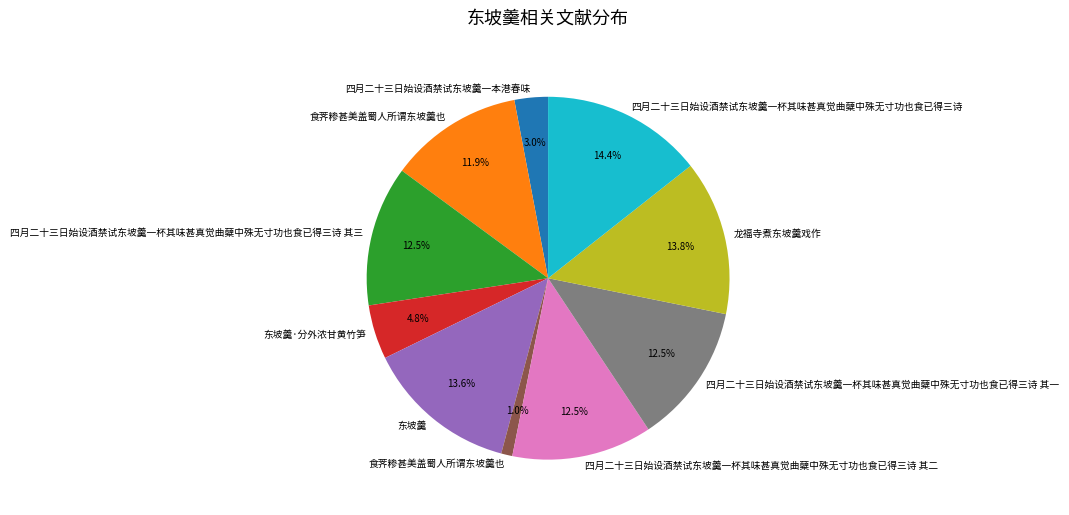

Does any single category account for the majority?

No